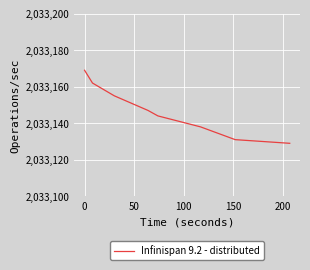

True or false: there are more than 1 points higher than both neighbors.

False